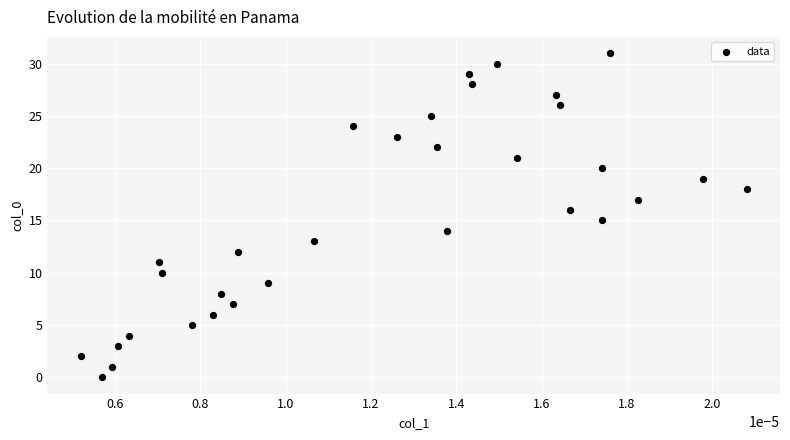

What is the range of Y values (max minus min)?

31